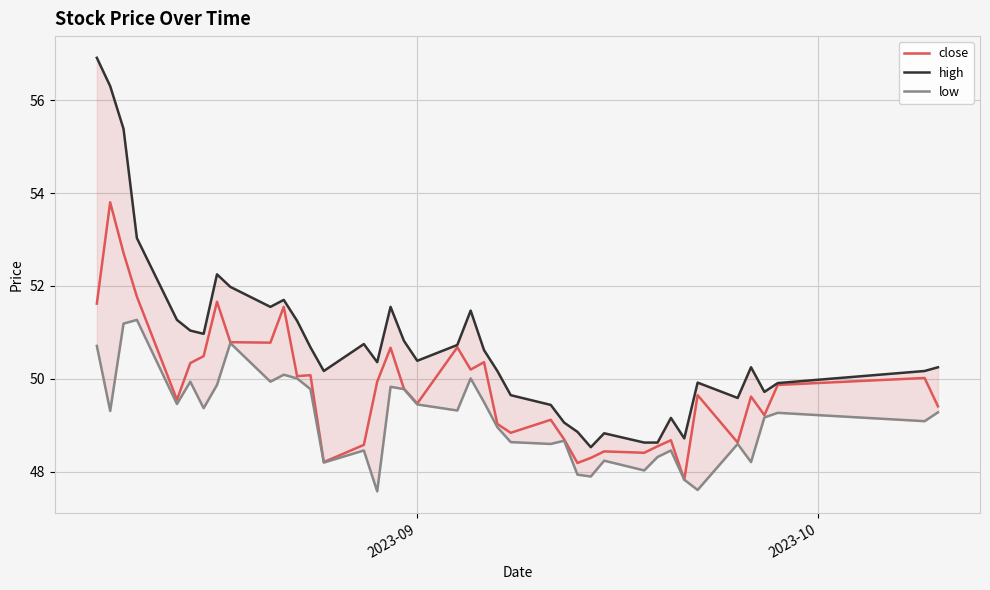

What is the greatest value displayed?

56.9